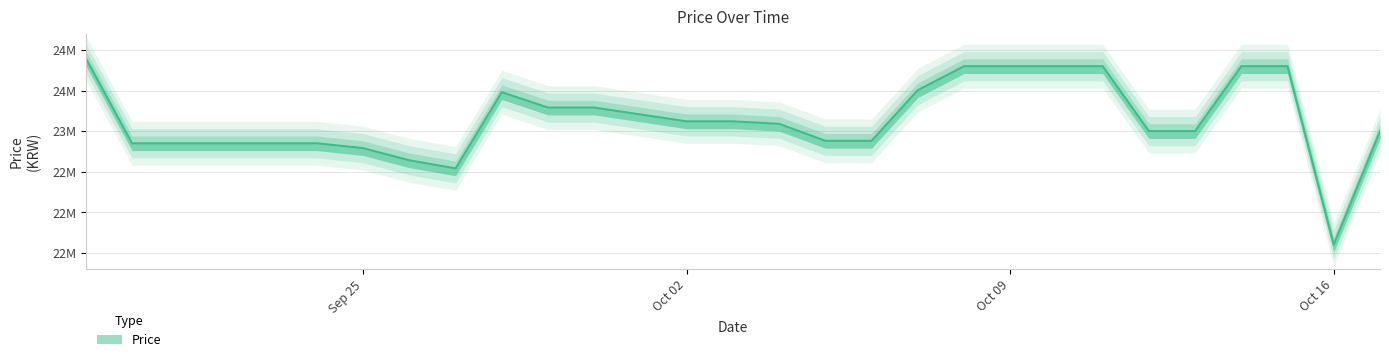

What is the difference between the maximum and minimum values?

2297380